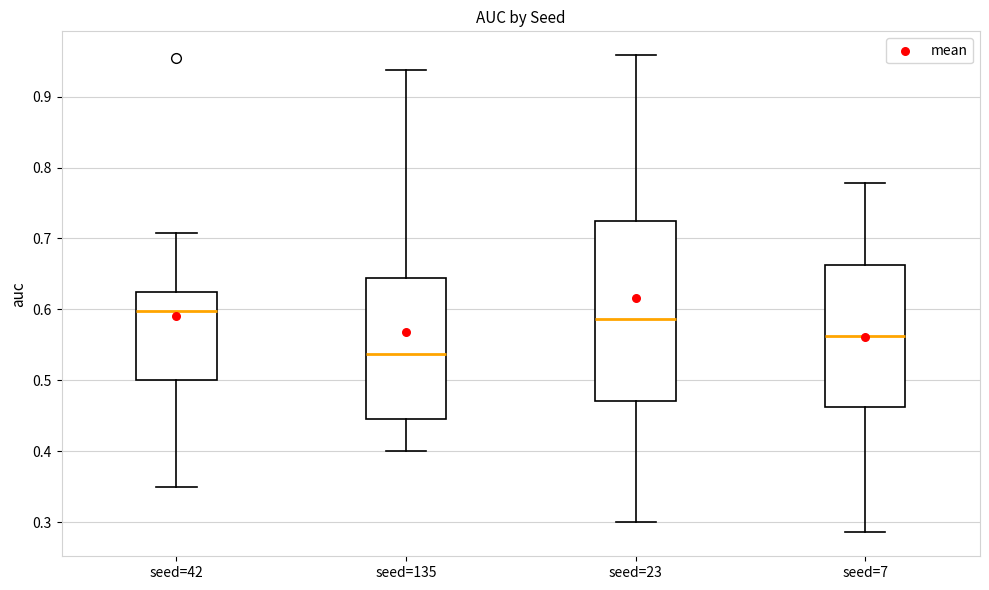

Reading left to right, transcribe this box plot: for each box, give where its median line is, the range the box spans, and where its two whiskers end, as read against the y-axis. The values are not printed on the chart, so give them approximately, as read against the axis.

seed=42: median 0.60, box 0.50 to 0.63, whiskers 0.35 to 0.71
seed=135: median 0.54, box 0.45 to 0.64, whiskers 0.40 to 0.94
seed=23: median 0.59, box 0.47 to 0.73, whiskers 0.30 to 0.96
seed=7: median 0.56, box 0.46 to 0.66, whiskers 0.29 to 0.78